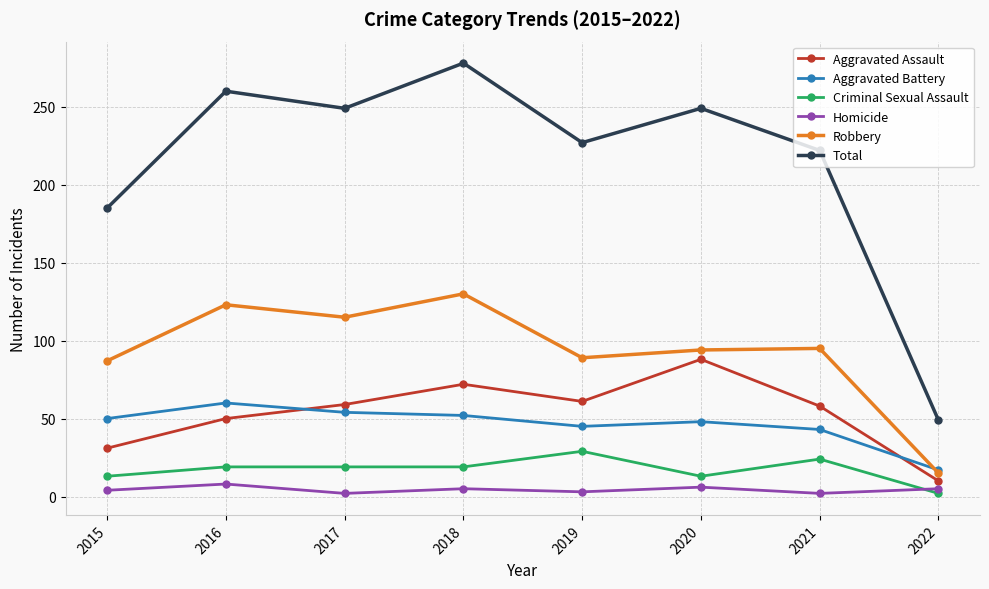

List the series in order of their peak value, highest first.

Total, Robbery, Aggravated Assault, Aggravated Battery, Criminal Sexual Assault, Homicide